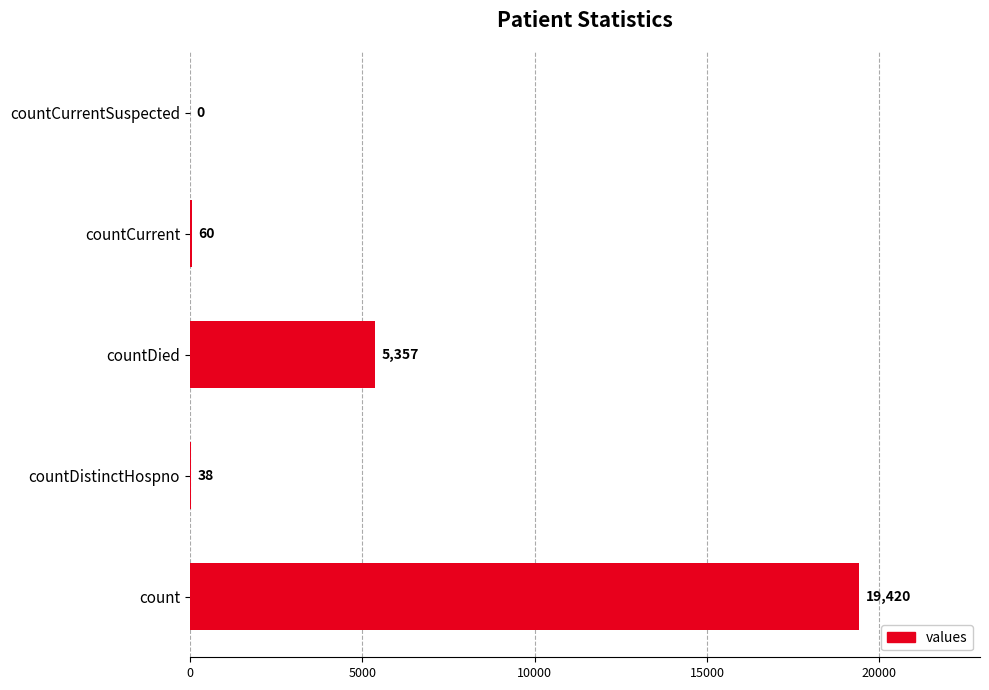

Which label corresponds to the largest value in the chart?

count